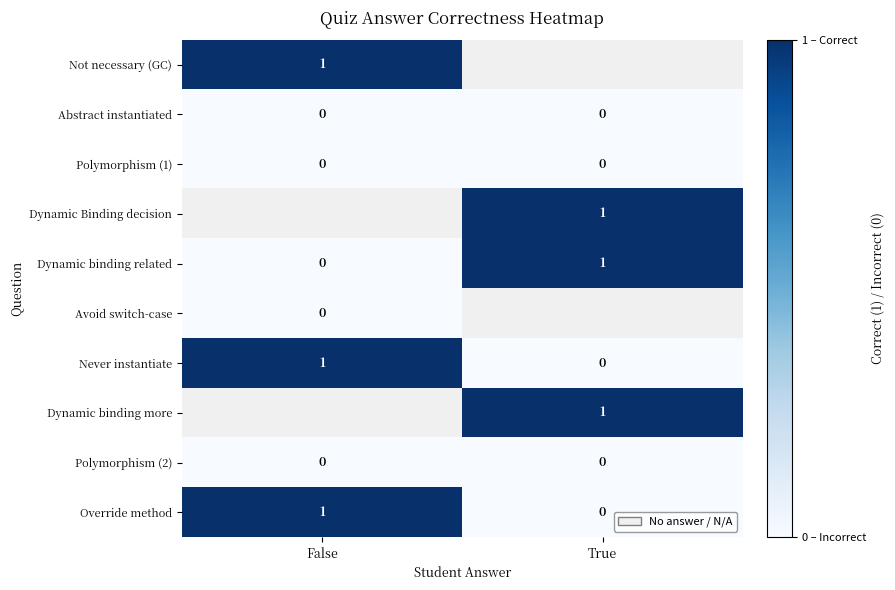

What is the total value across all series at True?

3